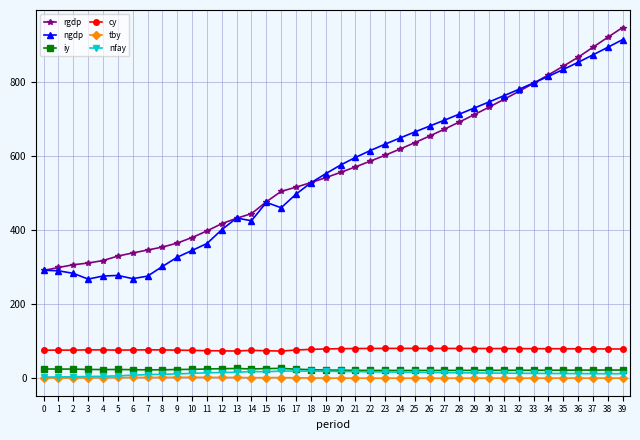

What is the difference between the maximum and minimum values in the rgdp series?

656.5